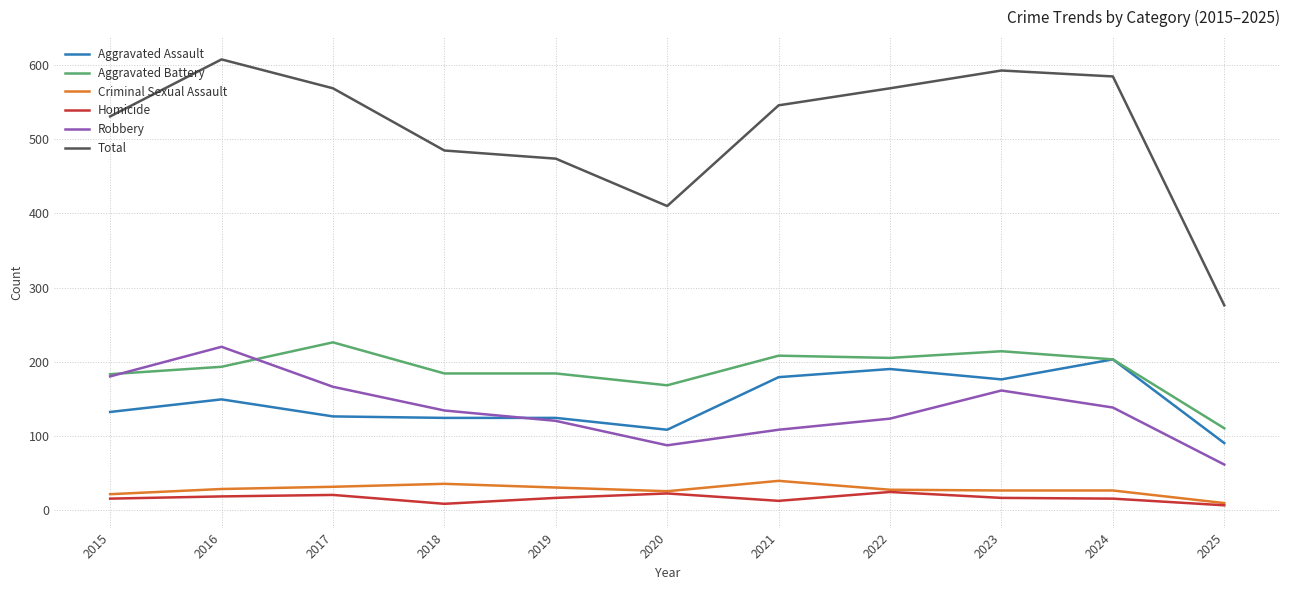

Where does the Homicide series first go above 16?

2016